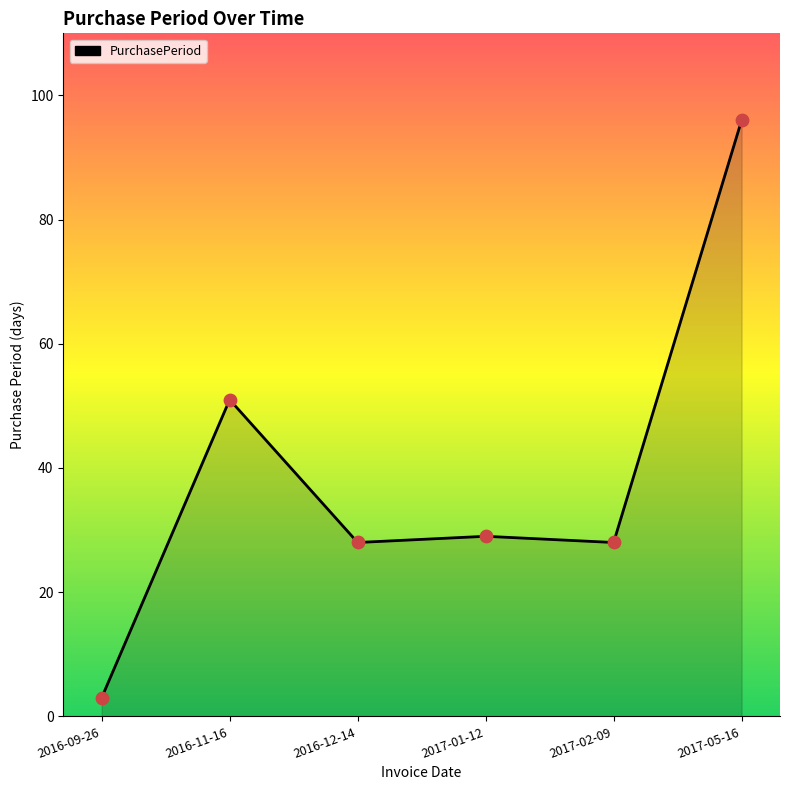

What is the change in value from 2016-09-26 to 2017-05-16?

+93